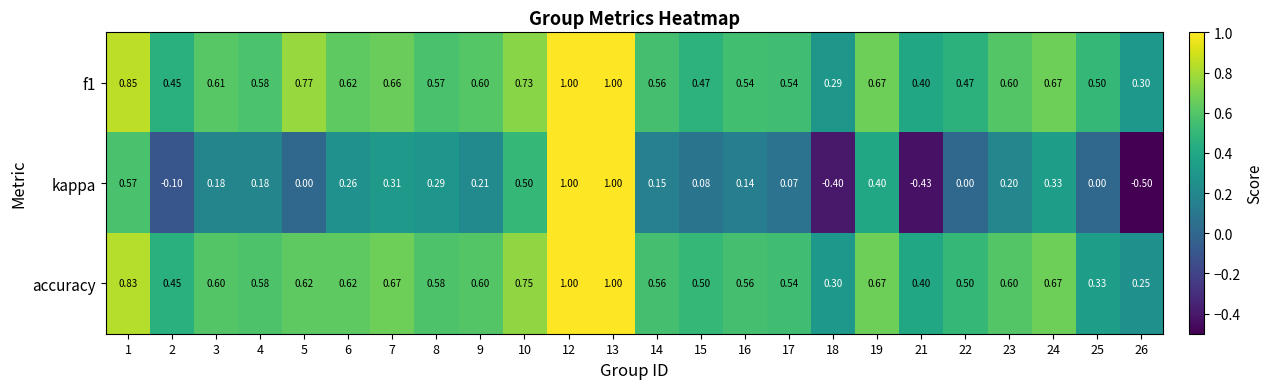

How many distinct data groups are displayed?

3